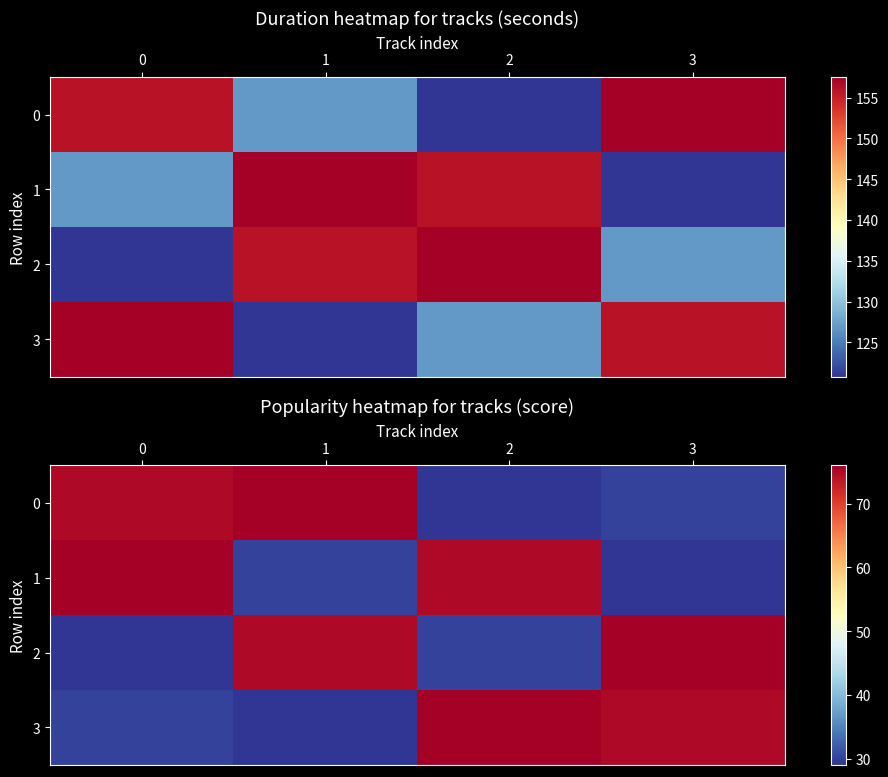

How many series are shown in this chart?

4